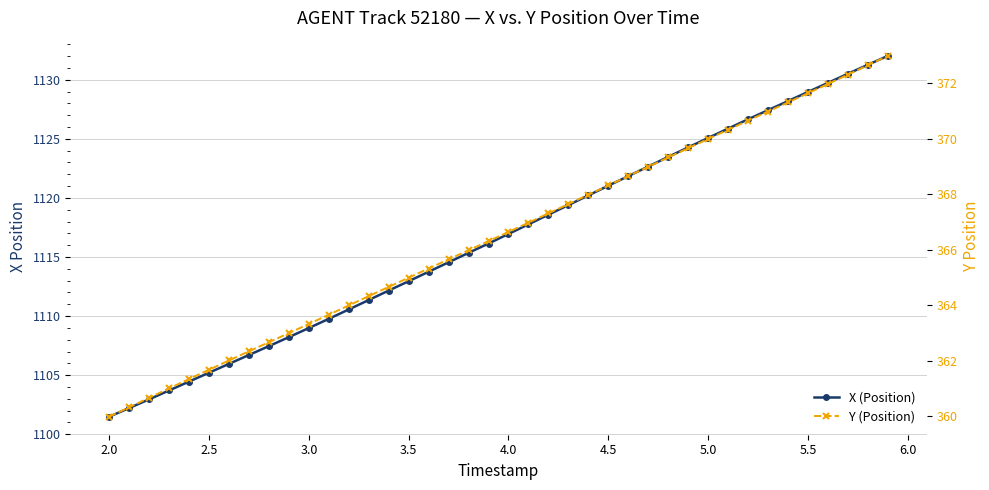

Does the chart have visible grid lines?

Yes